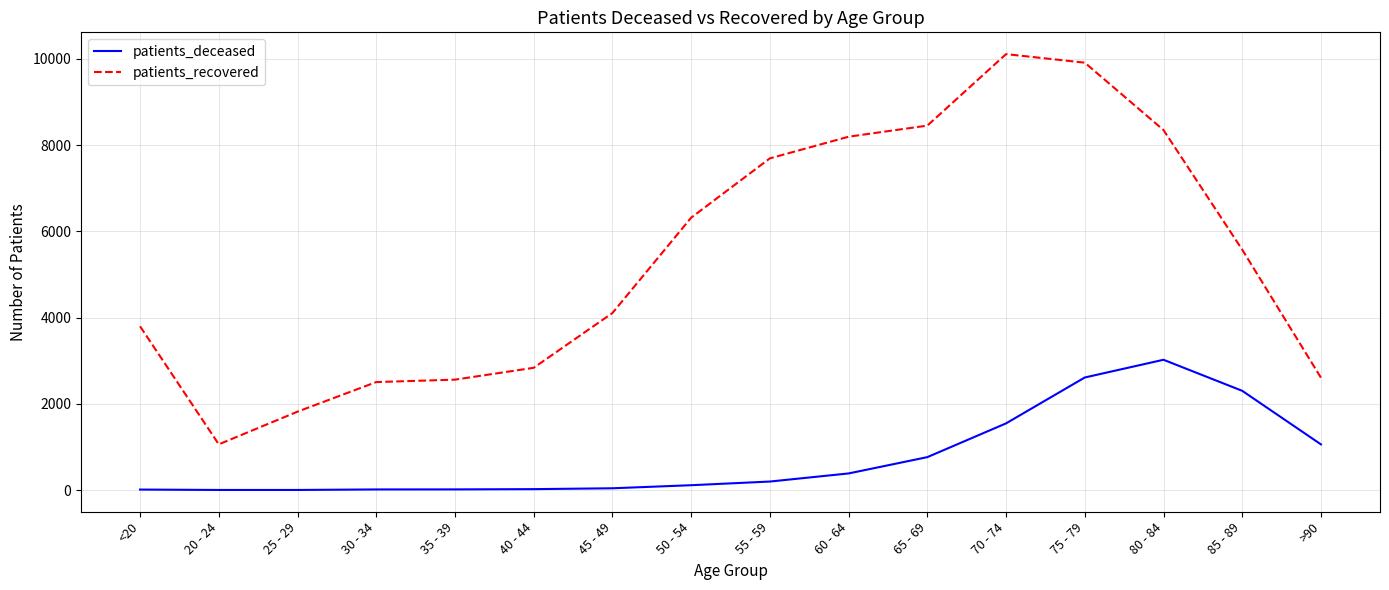

What is the sum of all patients_deceased values?

12116